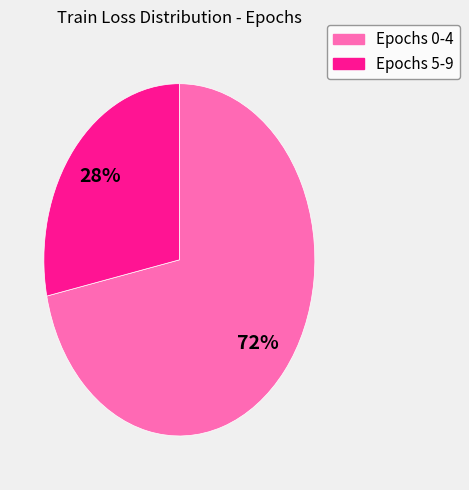

To the nearest percent, what is the average slice percentage?

50%